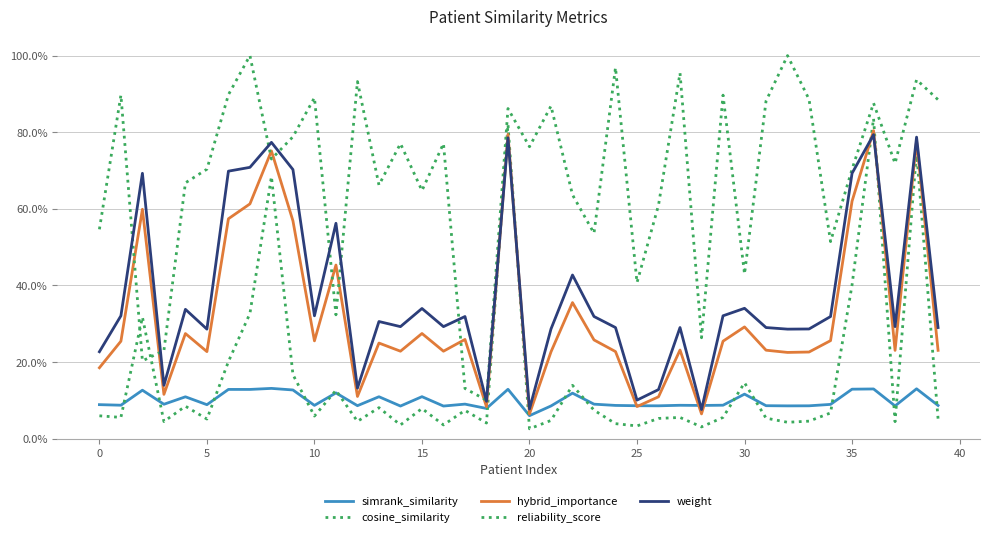

How many intersections are there between simrank_similarity and hybrid_importance?

4